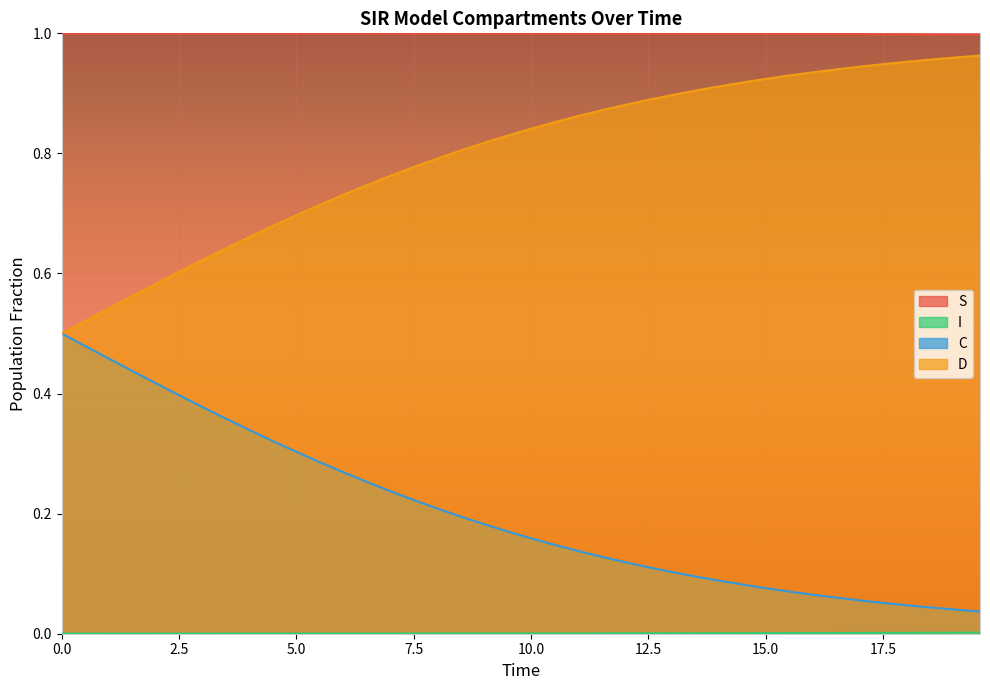

True or false: S and C intersect in this chart.

False